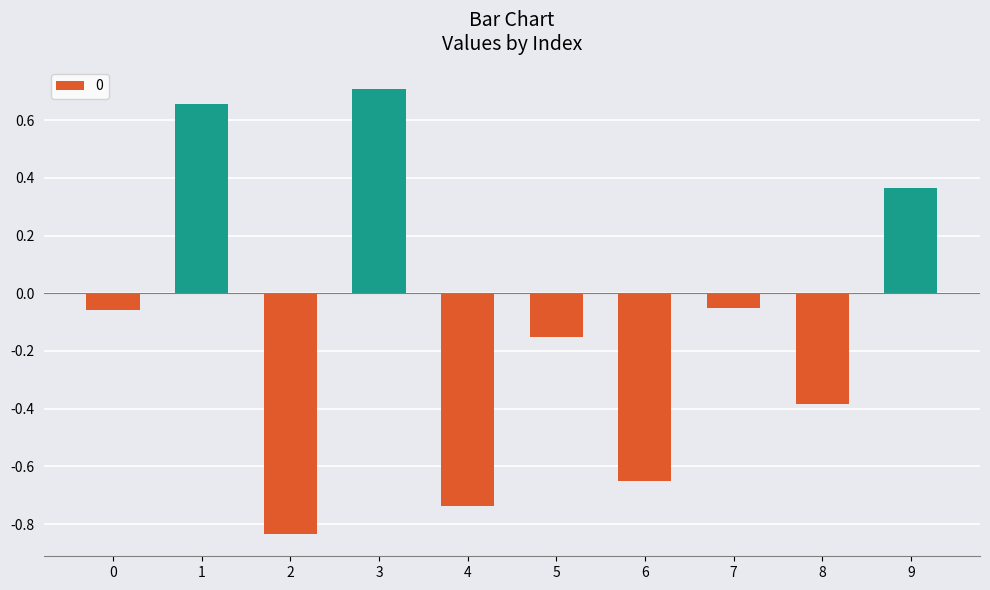

What is the sum of all values?

-1.1